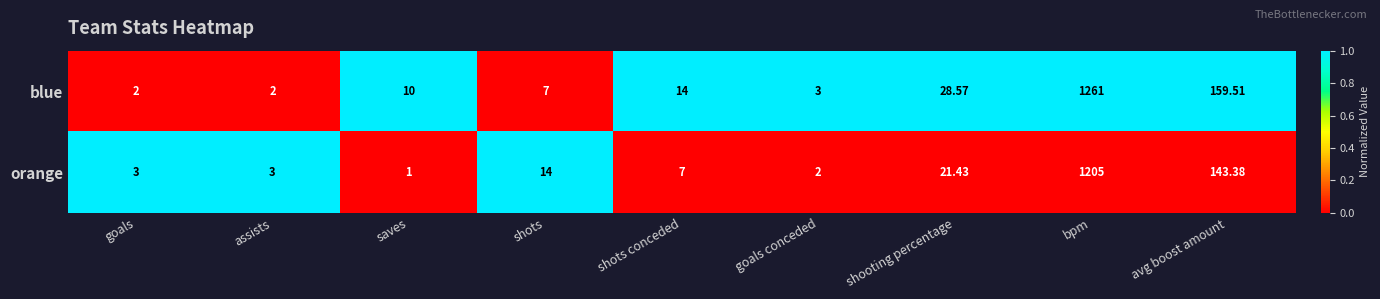

Rank the series at shooting percentage from highest to lowest value.

blue, orange